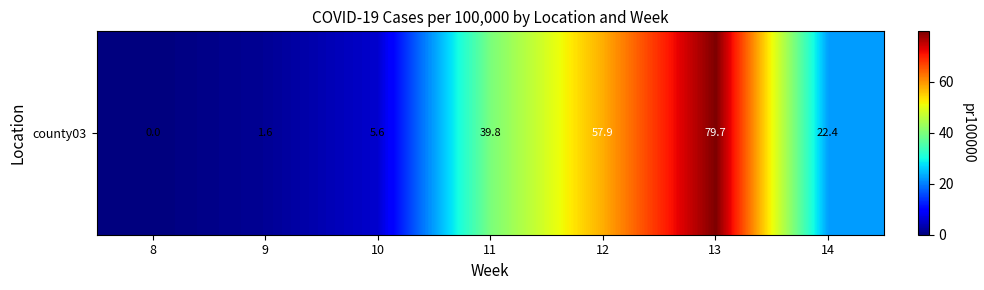

True or false: the data shows 2.4 at 9.

False